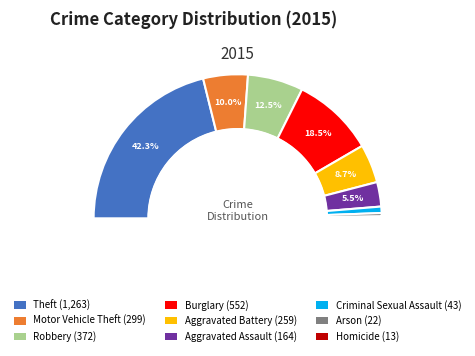

Combined, do Motor Vehicle Theft and Homicide account for over 50%?

No